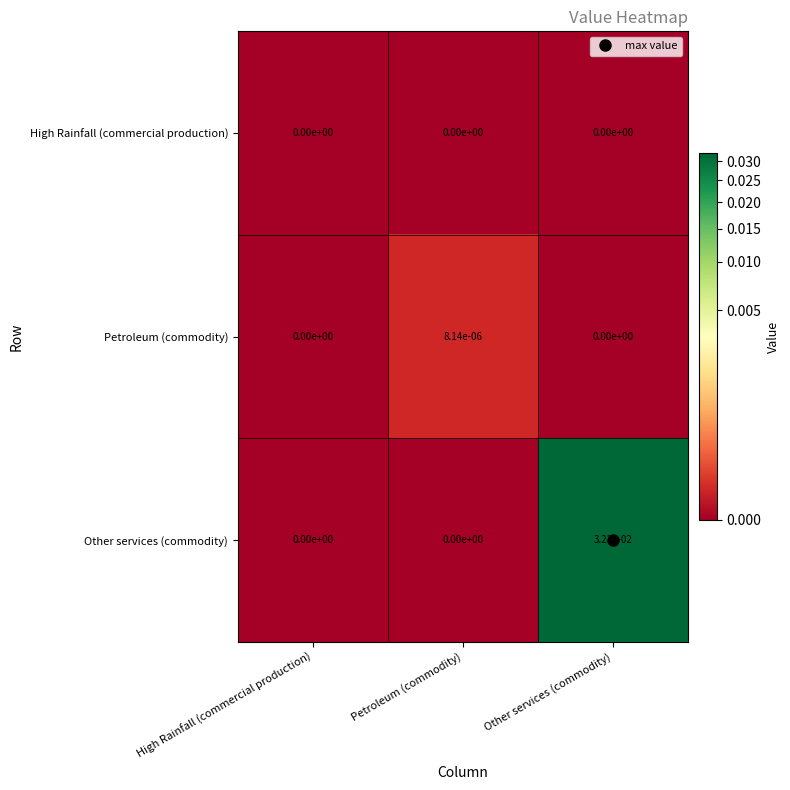

At which category does the chart reach its peak across all series?

Other services (commodity)